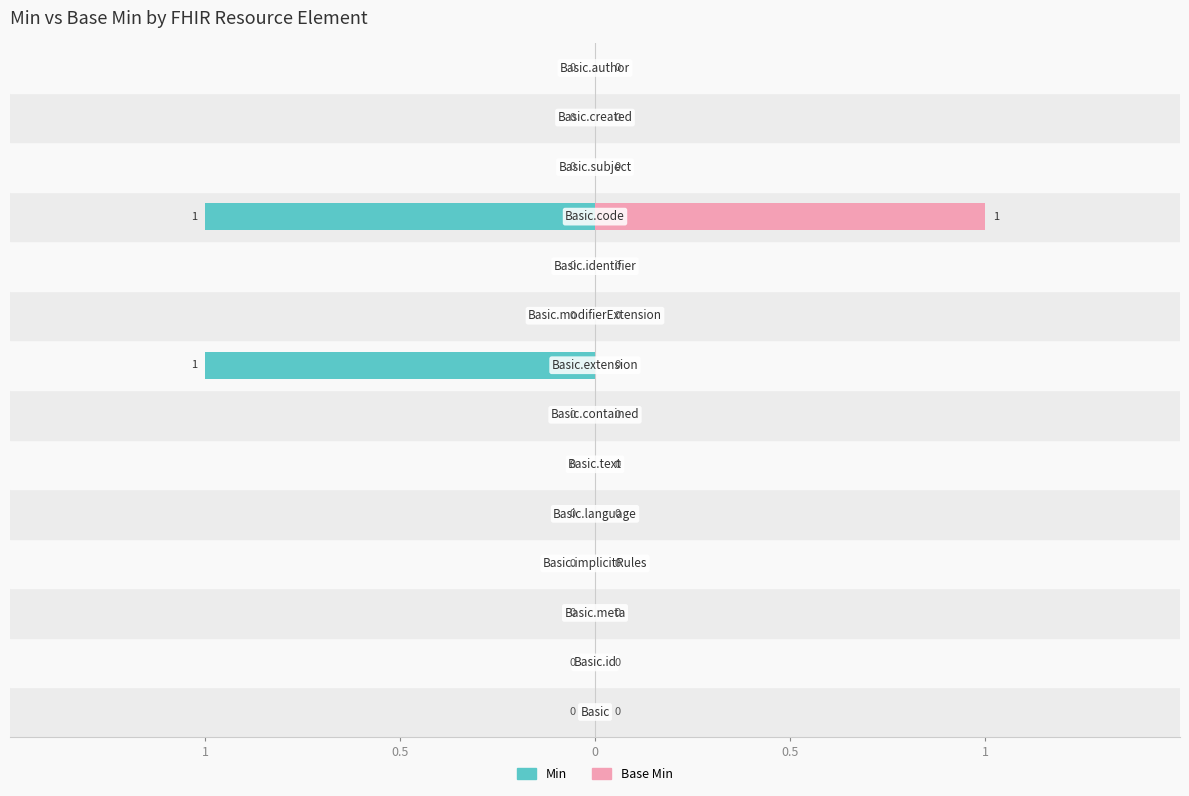

How many distinct data groups are displayed?

2